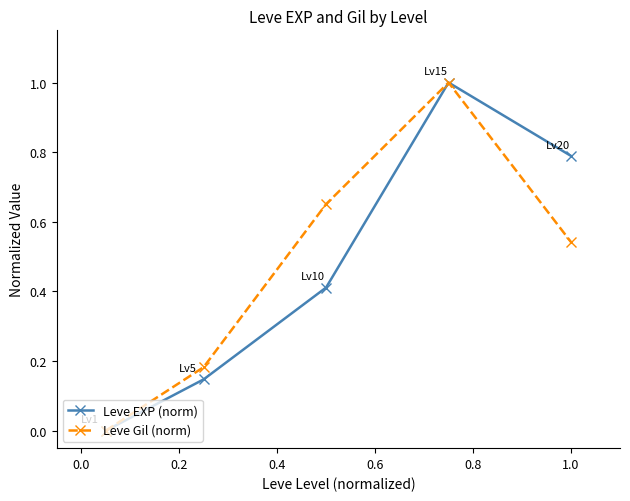

What is the value of the Leve EXP (norm) point at the 5th from the left?

0.8